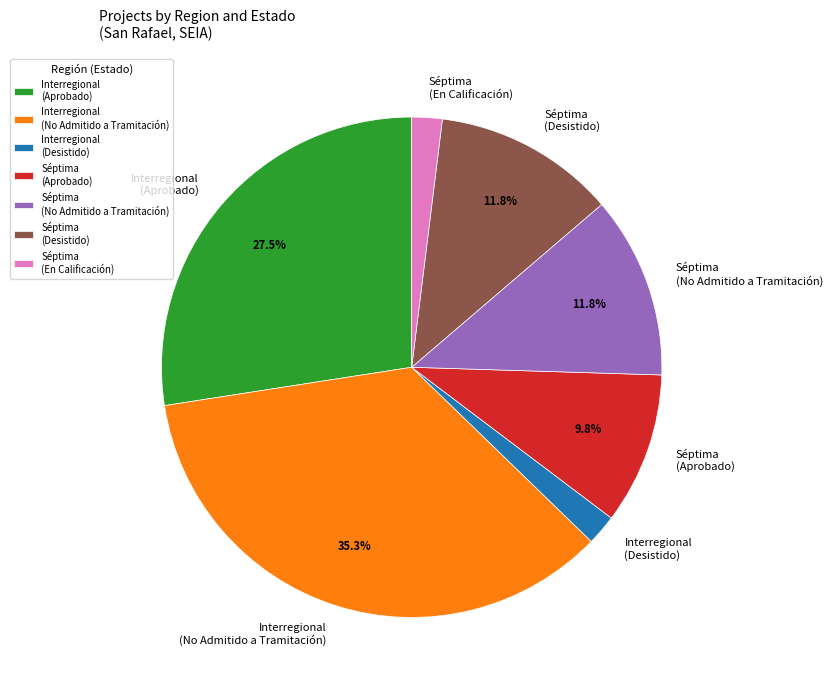

Approximately how many times larger is the value at Séptima (No Admitido a Tramitación) compared to Interregional (Aprobado)?

0.4